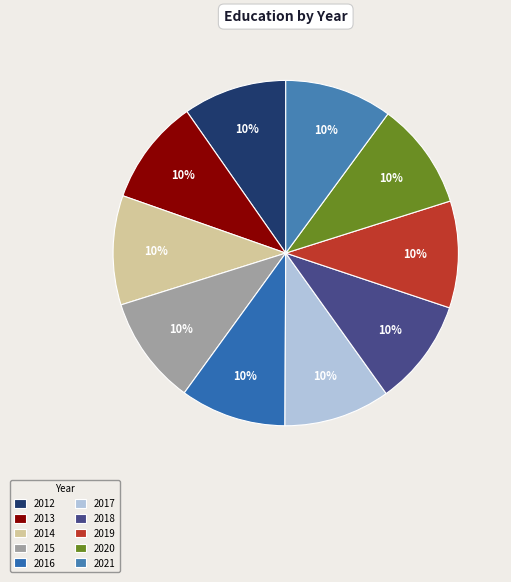

To the nearest percent, what is the combined percentage of 2020 and 2013?

20%